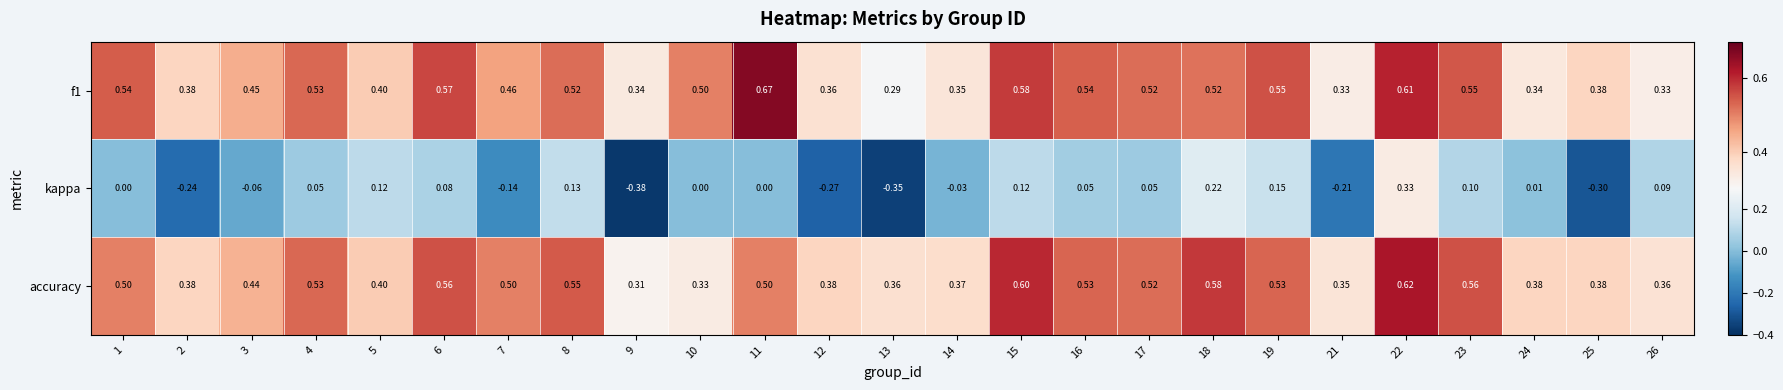

At which category is the sum across all series the highest?

22